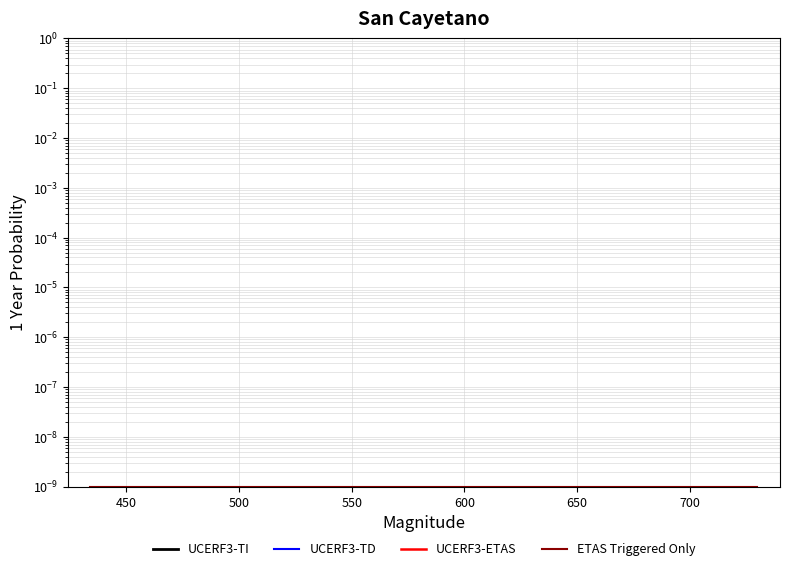

What is the maximum value shown in the chart?

730.0